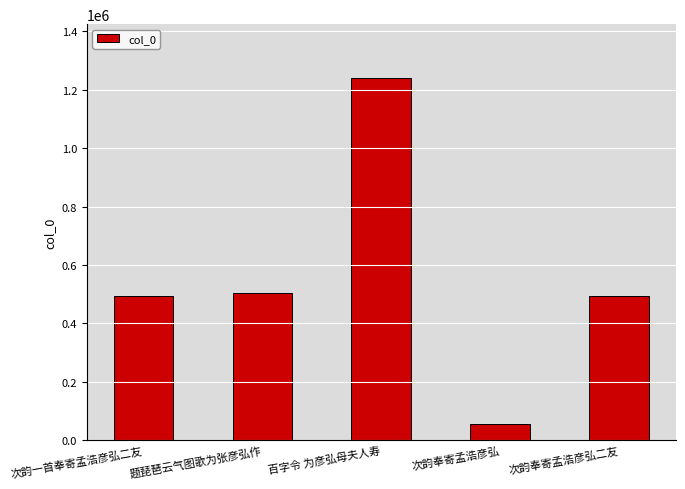

What is the ratio of the value at 次韵奉寄孟浩彦弘二友 to the value at 百字令 为彦弘母夫人寿?

0.4